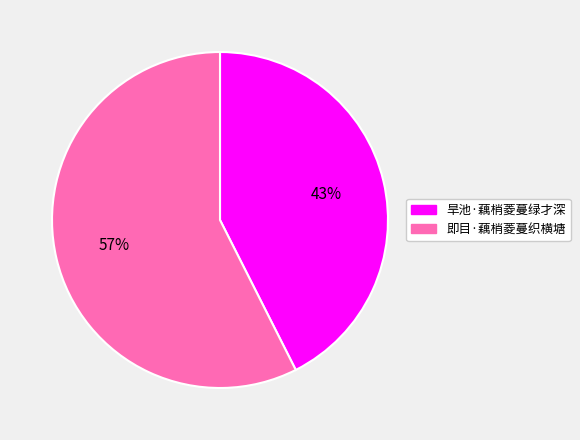

Is the sum of 旱池·藕梢菱蔓绿才深 and 即目·藕梢菱蔓织横塘 greater than half?

Yes